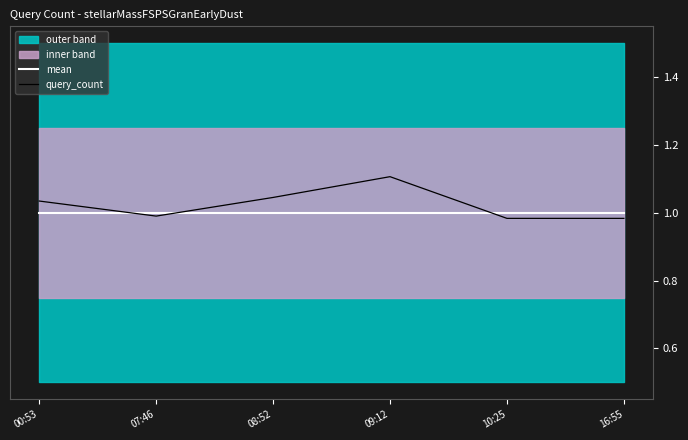

List the series in order of their overall mean, highest first.

query_count, mean